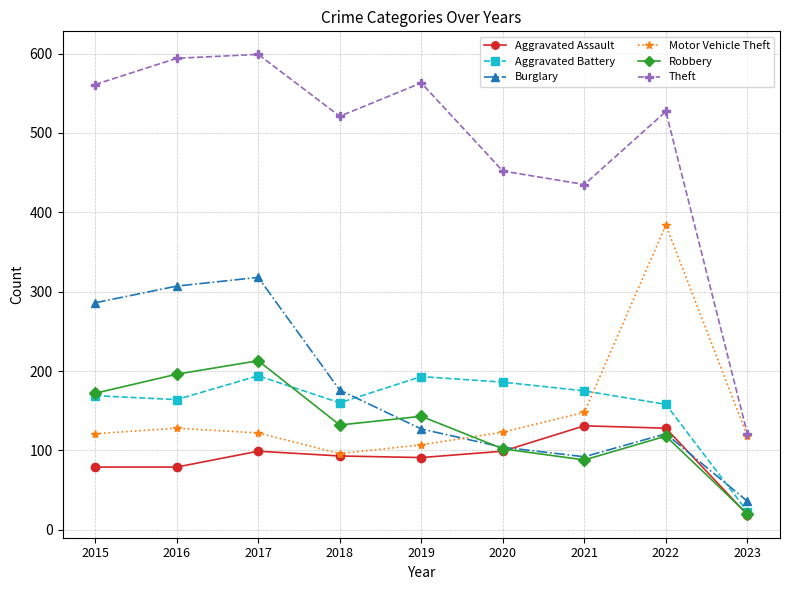

How many interior local valleys does the Robbery series have?

2